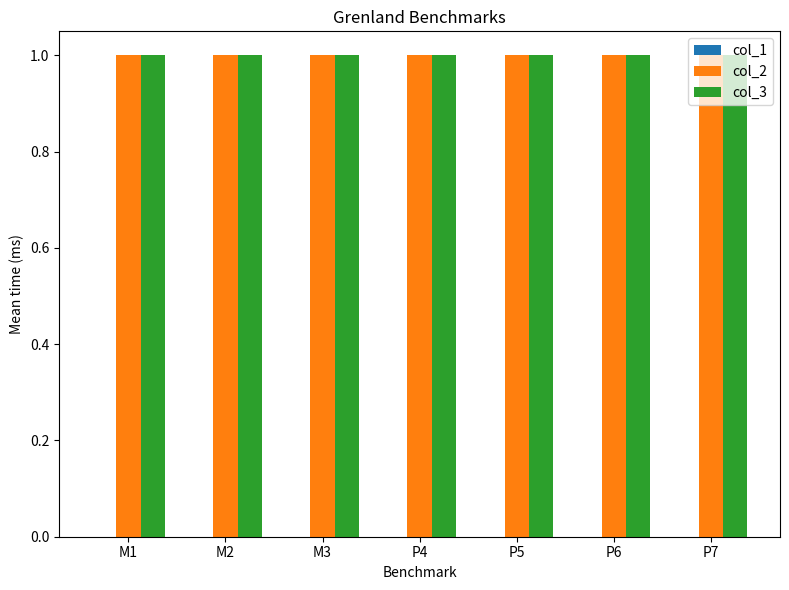

Reading left to right, what are all the values shown in this chart?

col_1: 0	0	0	0	0	0	0
col_2: 1	1	1	1	1	1	1
col_3: 1	1	1	1	1	1	1